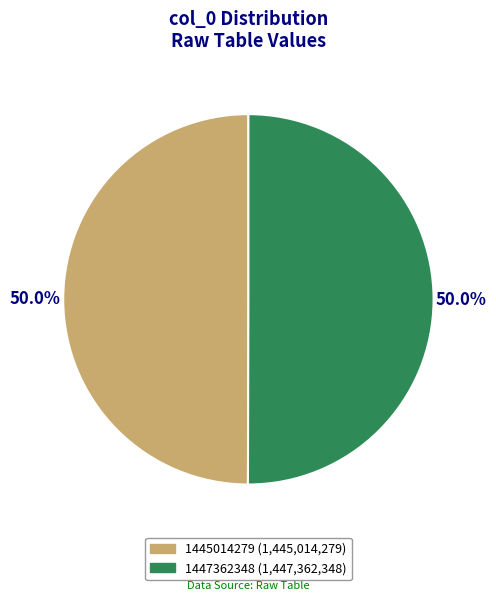

True or false: 1445014279 accounts for 42% of the total.

False